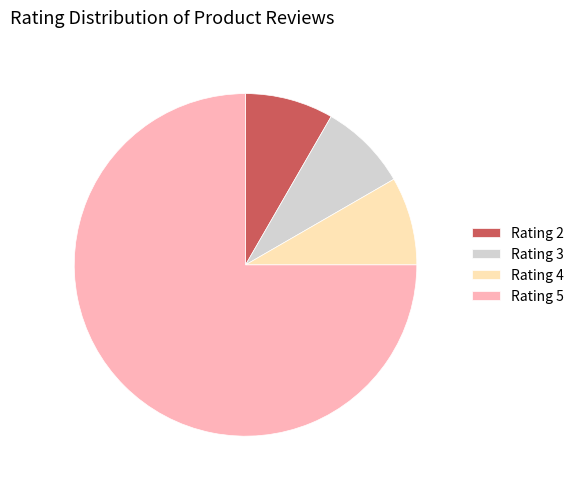

Is it true that Rating 4 is 15% of the pie?

False